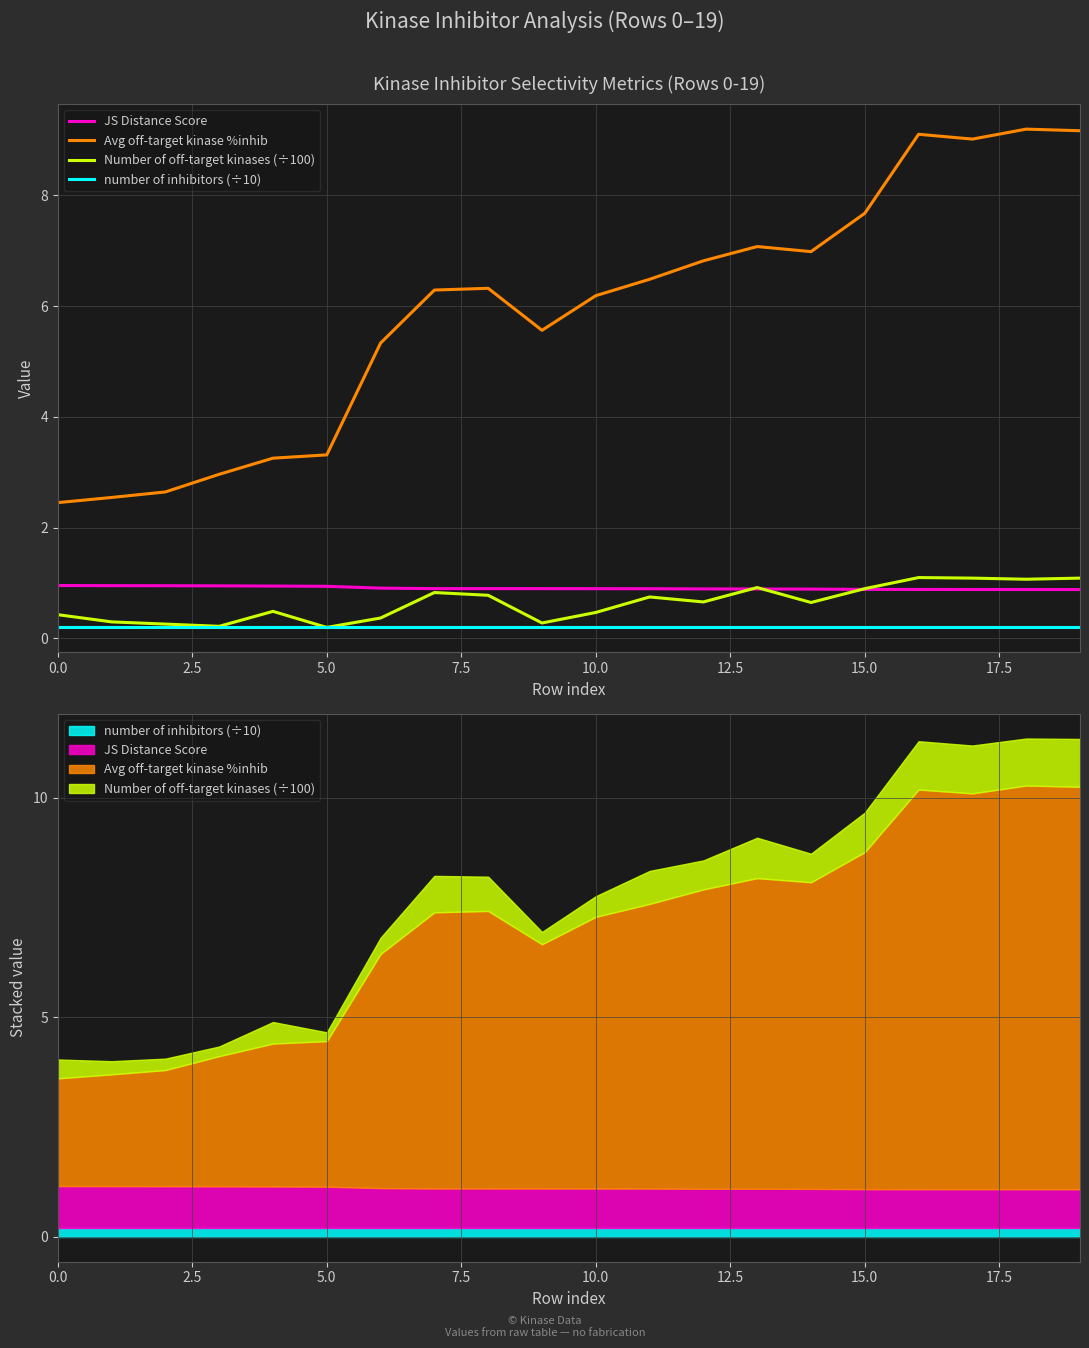

True or false: Number of off-target kinases (÷100) has more than 1 interior local peaks.

True